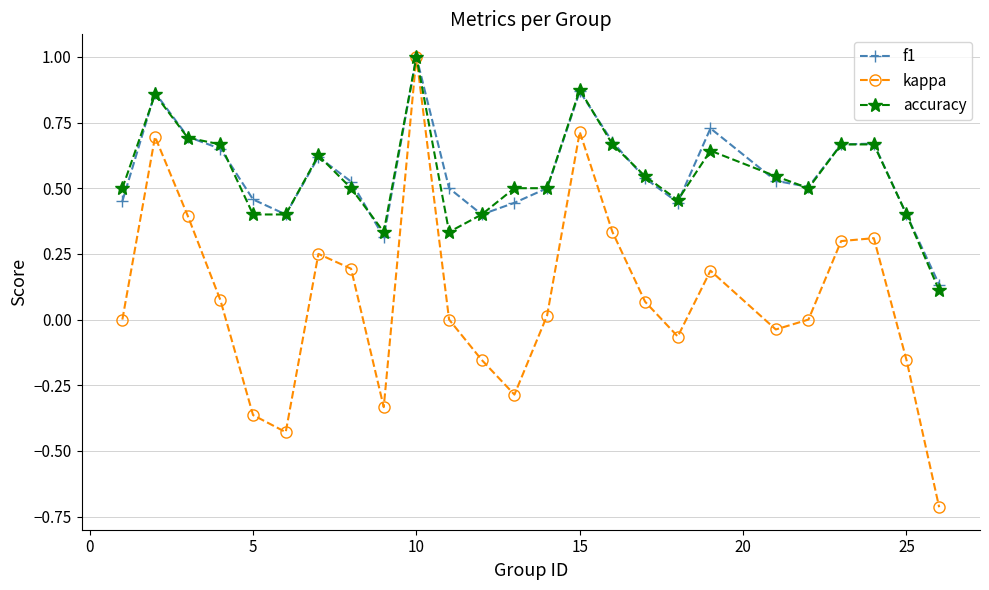

Which series has the largest range (max minus min)?

kappa